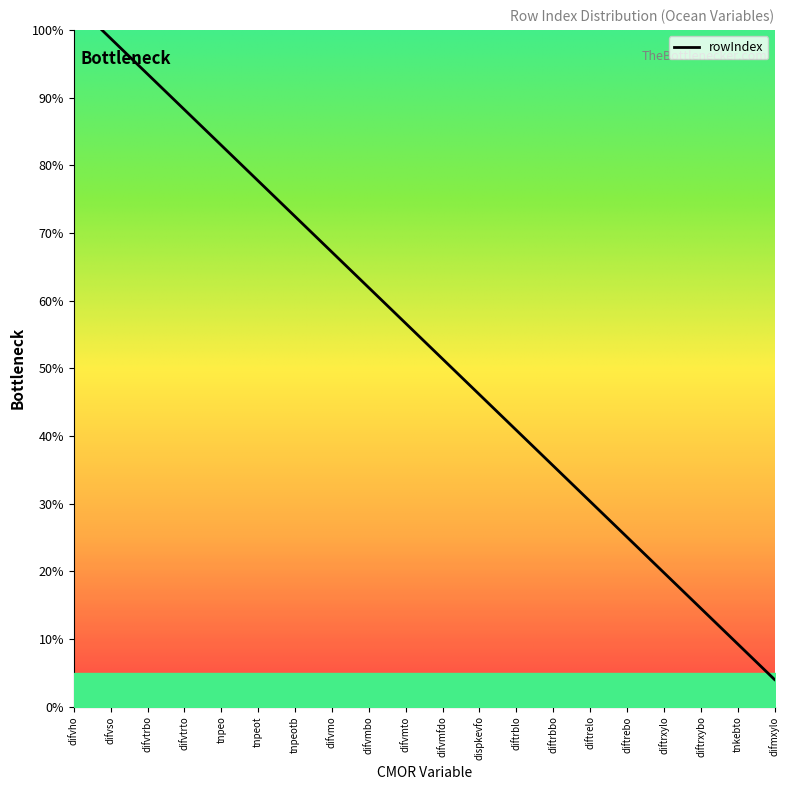

What is the label of the 15th point from the left?

diftrelo